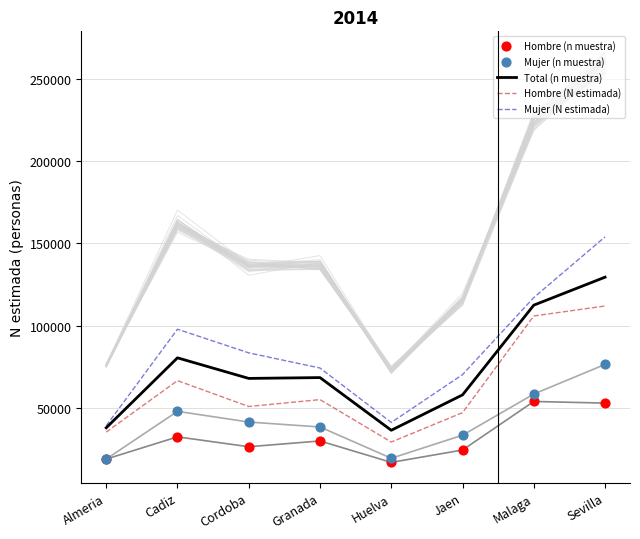

Which series has the widest spread of Y values?

Mujer (N estimada)